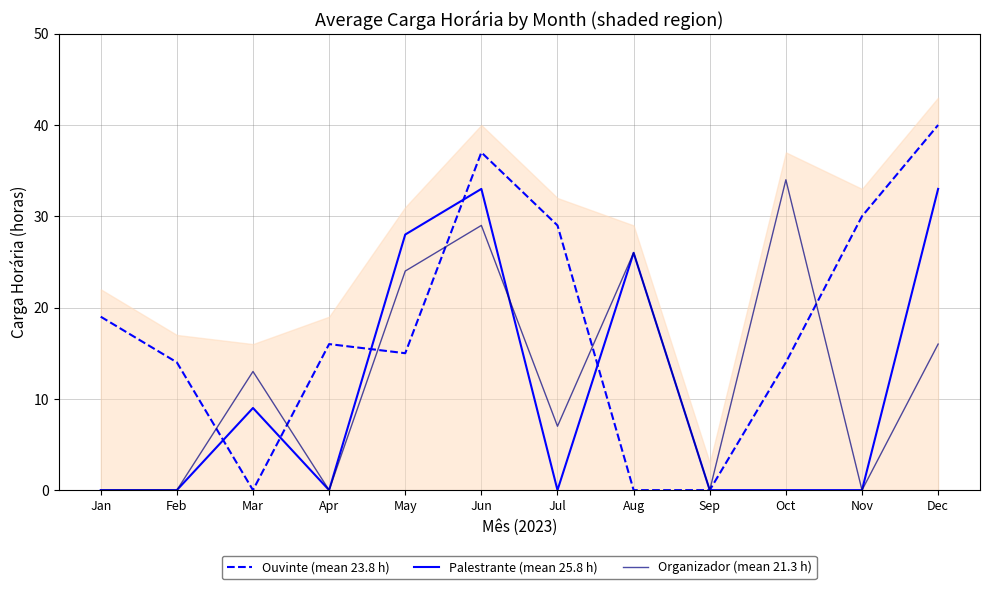

Is it true that Organizador (mean 21.3 h) equals 13 at Mar?

True